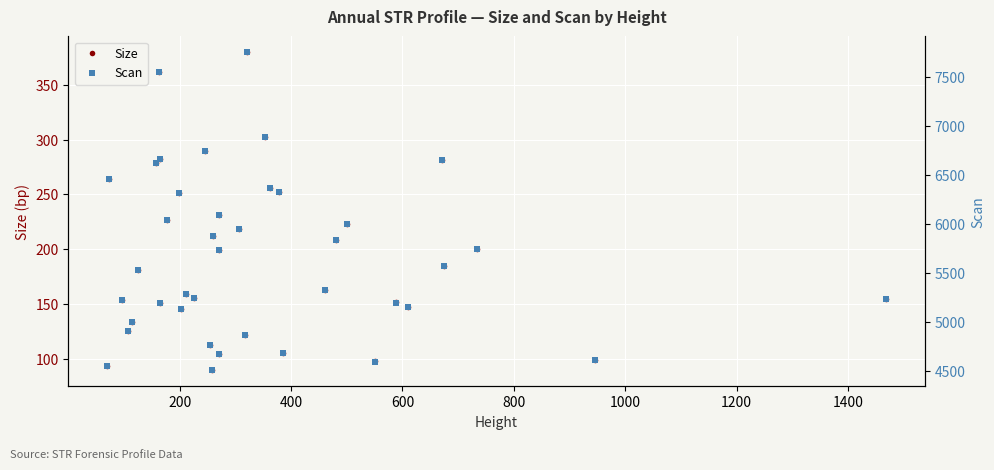

True or false: Size and Scan intersect in this chart.

False